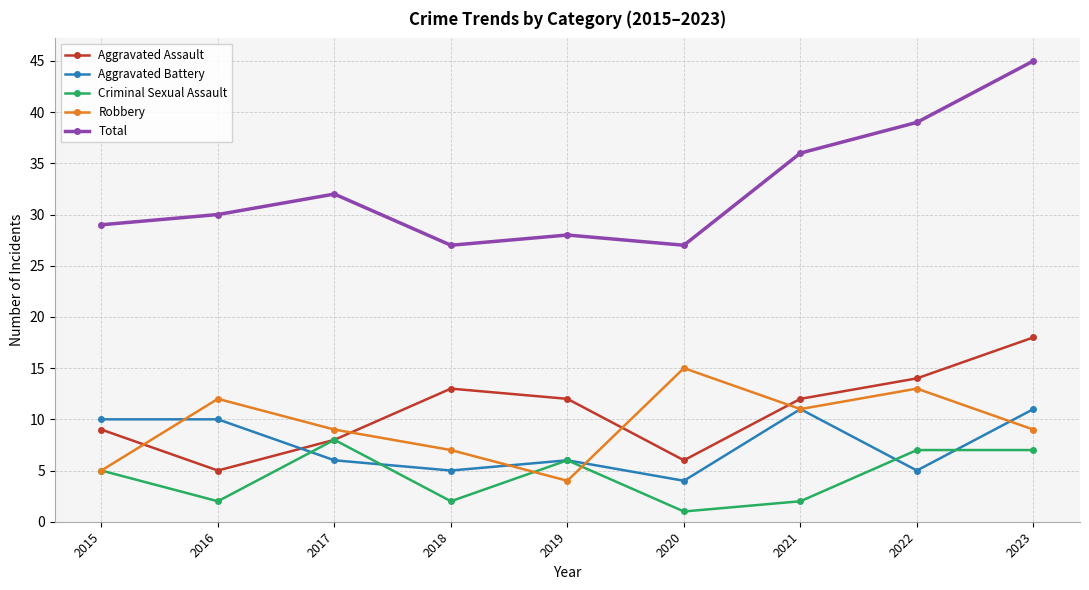

At 2018, list the series in order from smallest to largest.

Criminal Sexual Assault, Aggravated Battery, Robbery, Aggravated Assault, Total